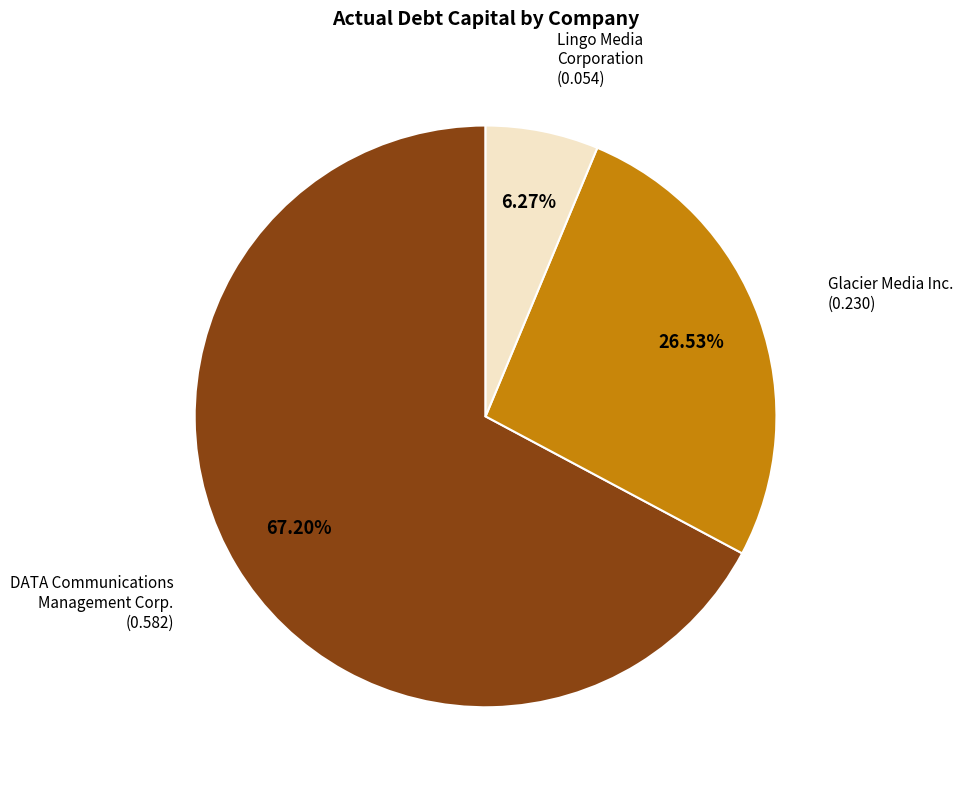

How many segments does this pie chart have?

3